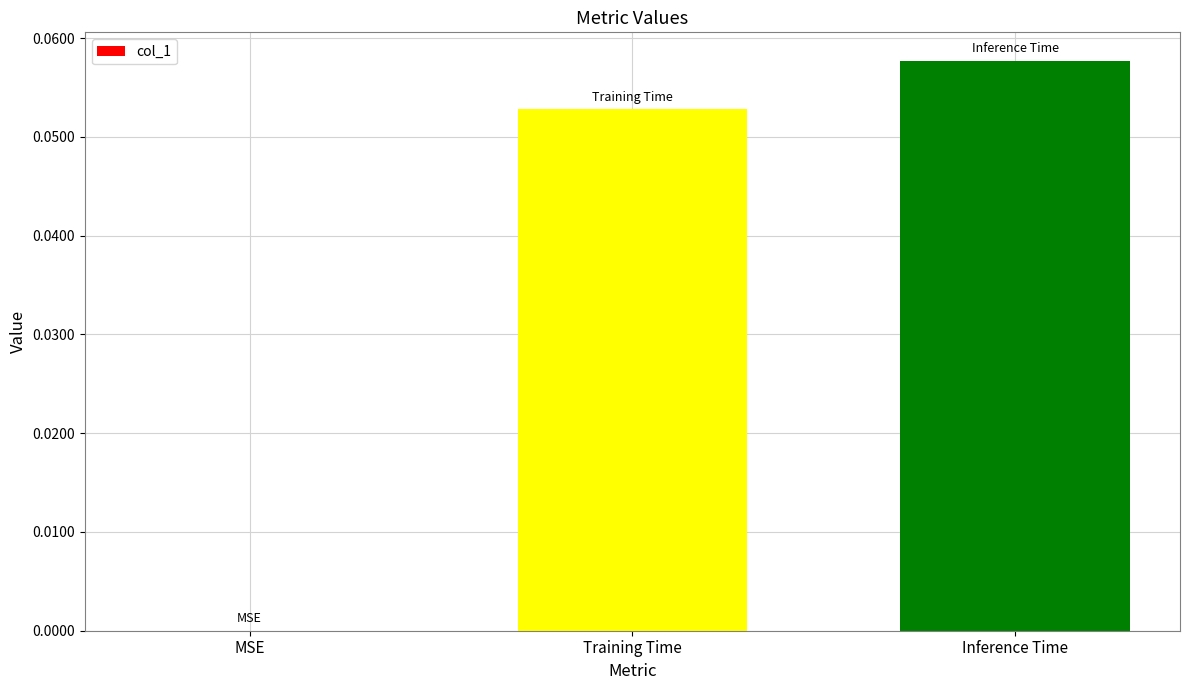

At which category does the chart reach its peak across all series?

Inference Time